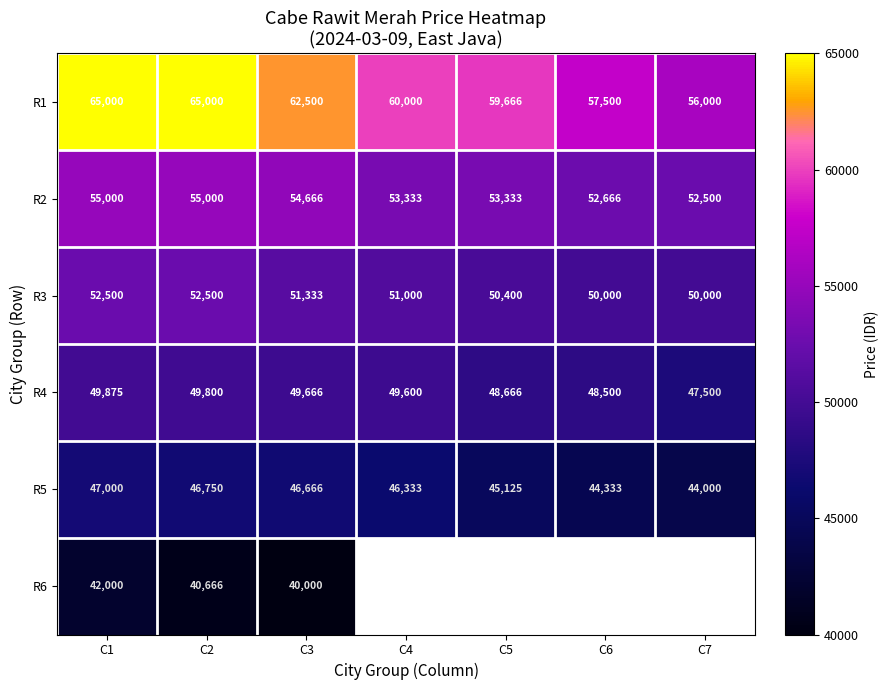

Between C4 and C5, which is larger?

C4